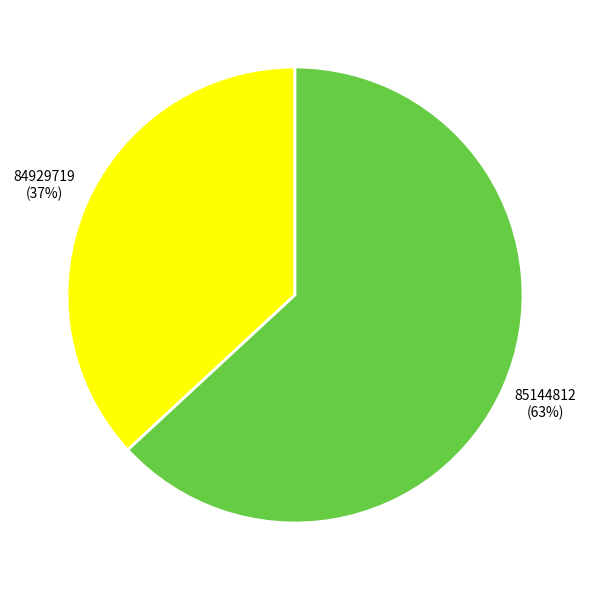

Which has a higher value, 84929719 or 85144812?

85144812